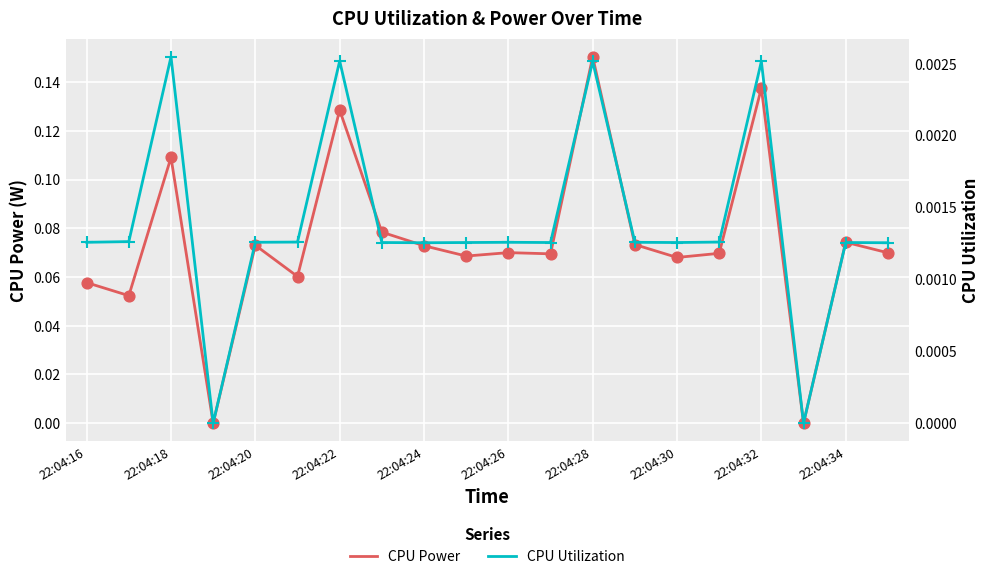

What are all the series names shown in the legend?

CPU Power, CPU Utilization